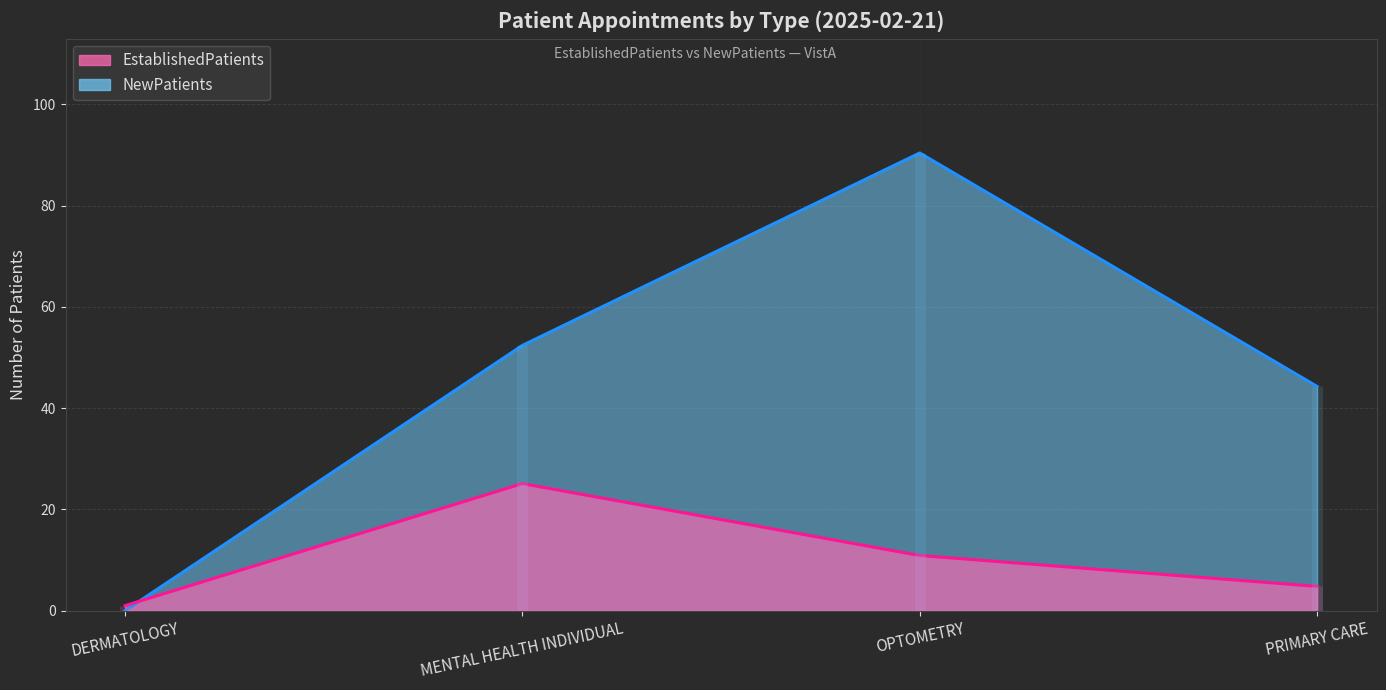

Reading left to right, transcribe all the data shown in this chart.

EstablishedPatients: DERMATOLOGY=1.0	MENTAL HEALTH INDIVIDUAL=25.1	OPTOMETRY=10.9	PRIMARY CARE=4.8
NewPatients: DERMATOLOGY=0.0	MENTAL HEALTH INDIVIDUAL=52.4	OPTOMETRY=90.4	PRIMARY CARE=44.3